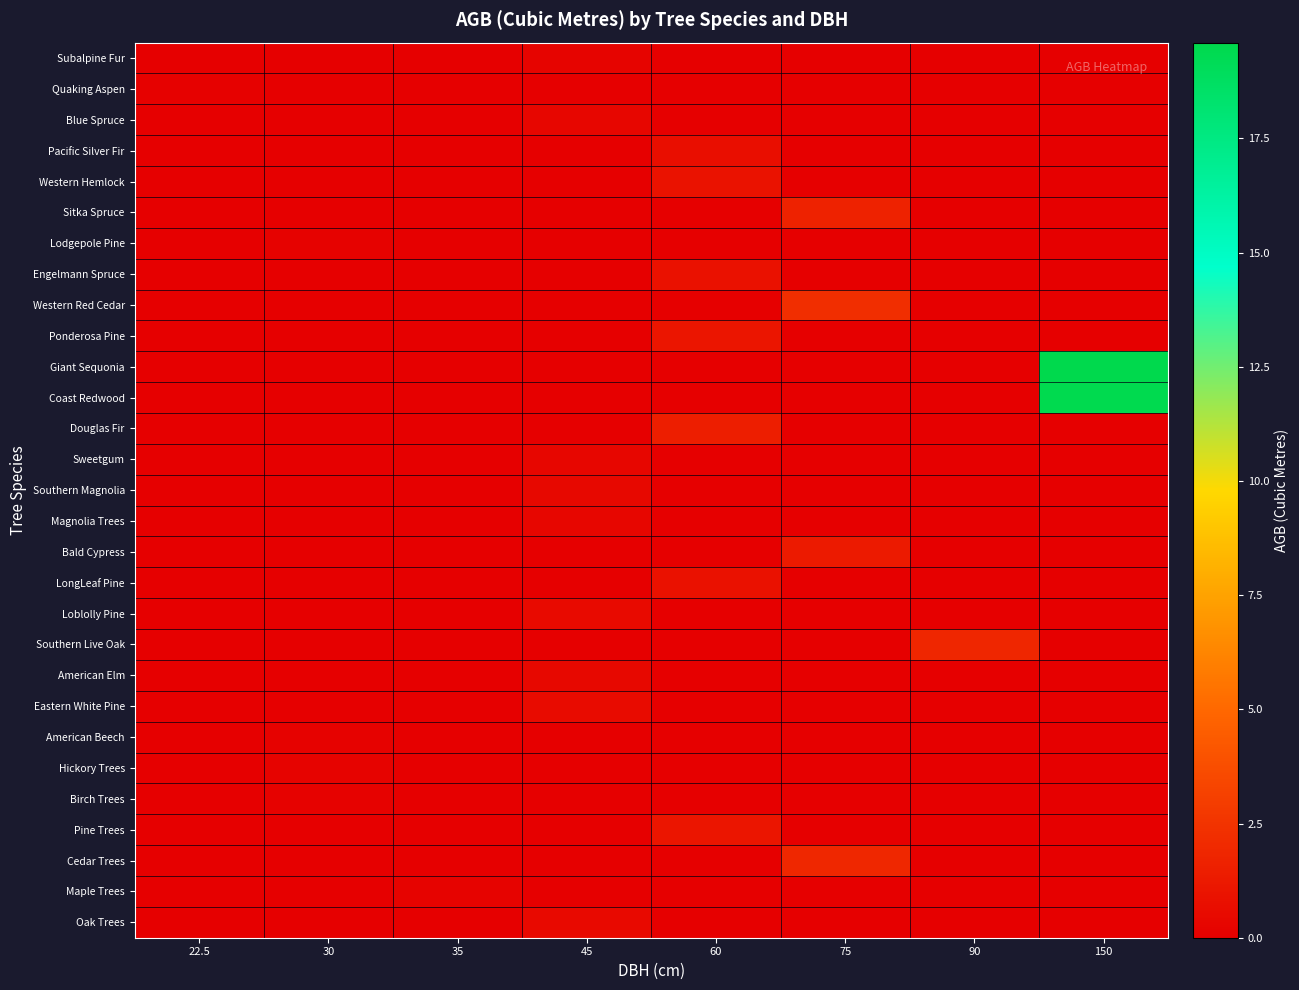

At which category does the chart reach its minimum across all series?

22.5